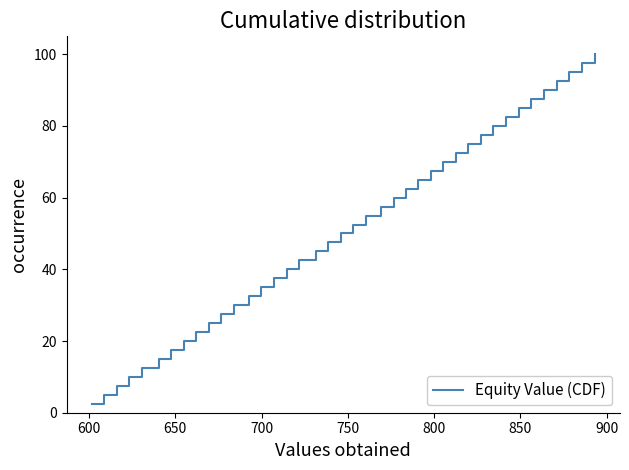

What is the difference between the maximum and minimum values?

97.5